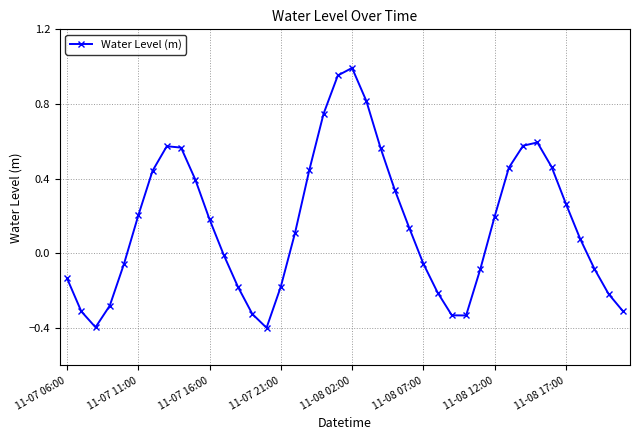

How many positive values are there?

22